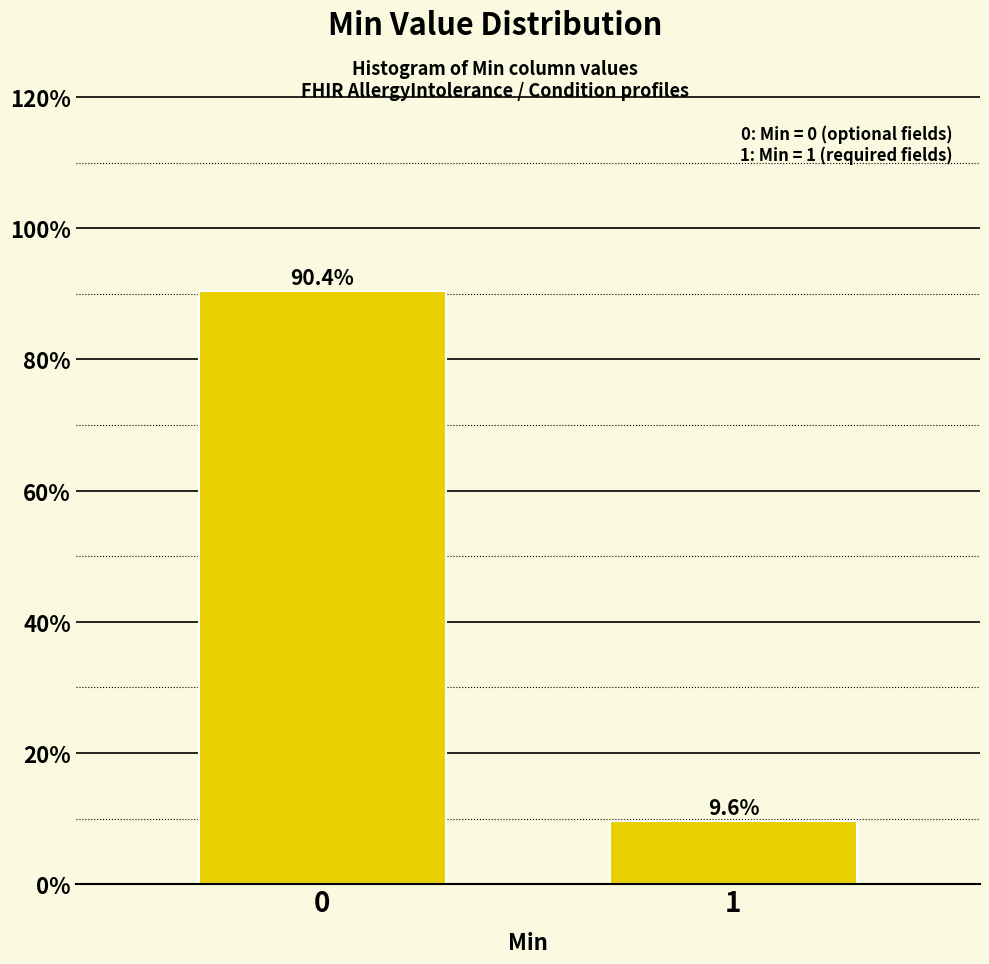

Reading left to right, extract all data points from this chart.

0=90.4	1=9.6